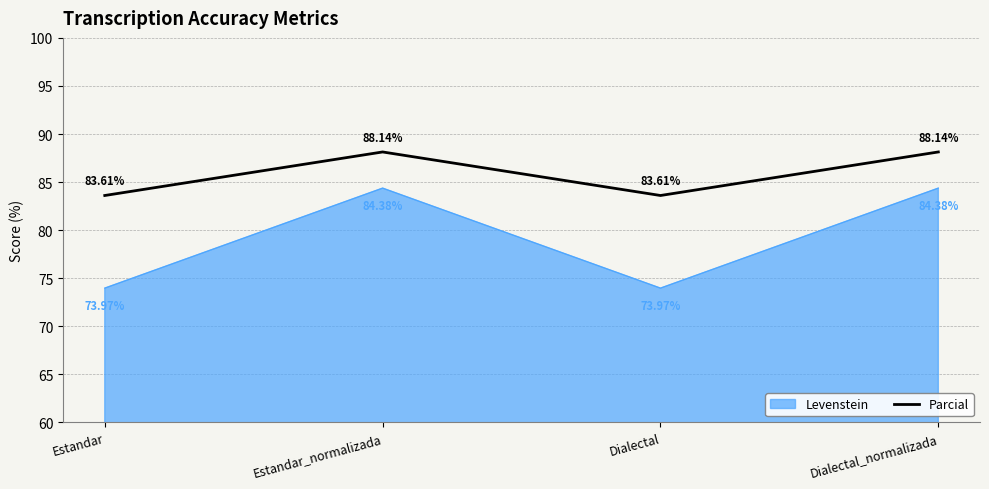

How many values in the Levenstein series exceed 84?

2